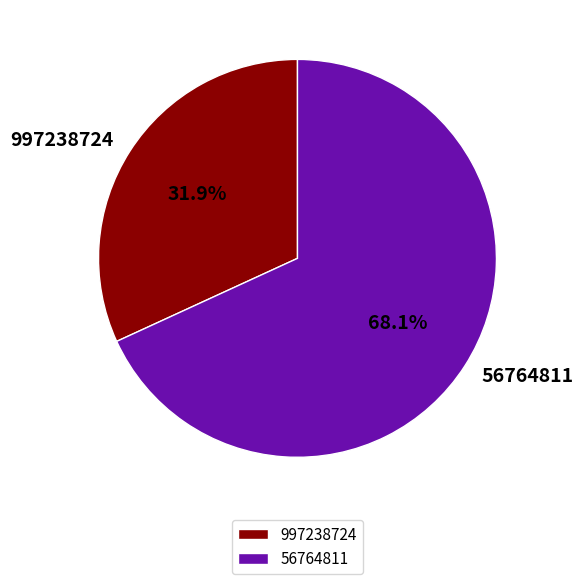

What is the majority slice?

56764811